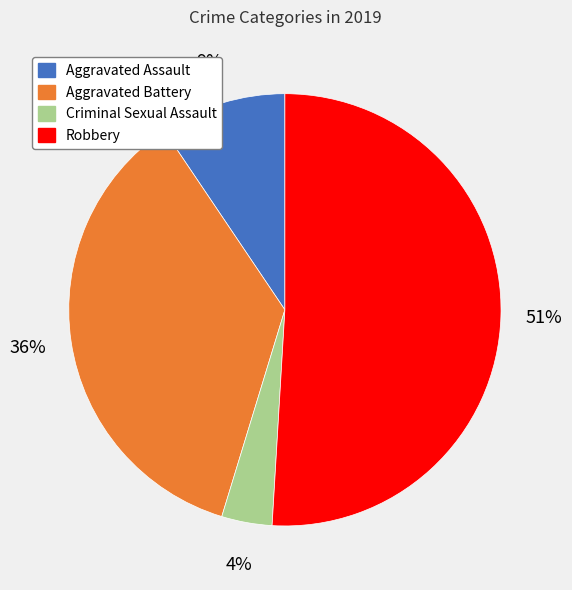

True or false: Aggravated Battery accounts for 36% of the total.

True